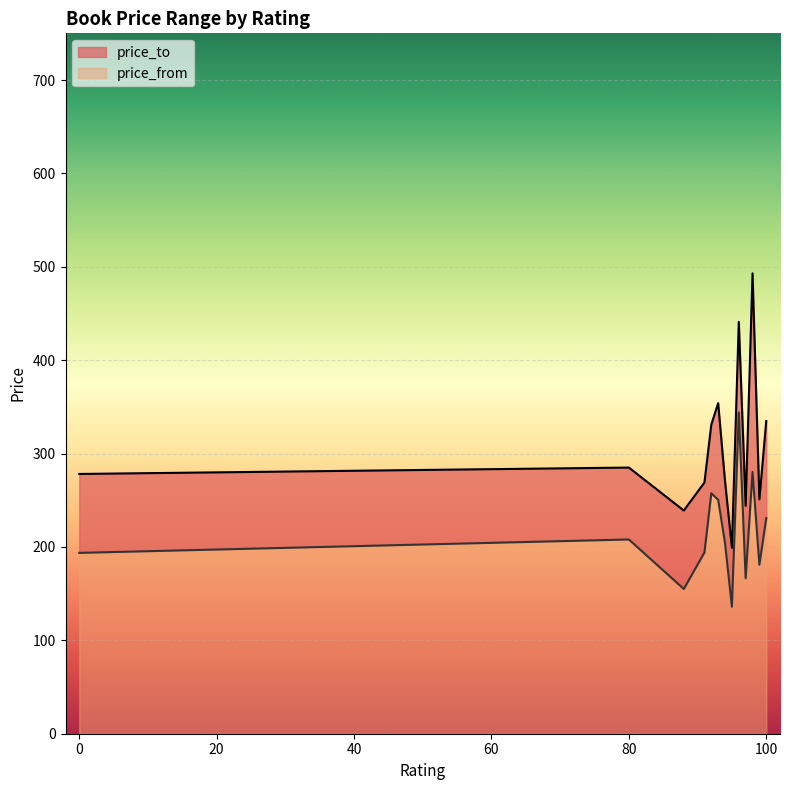

Rank the series by their maximum value, from lowest to highest.

price_from, price_to